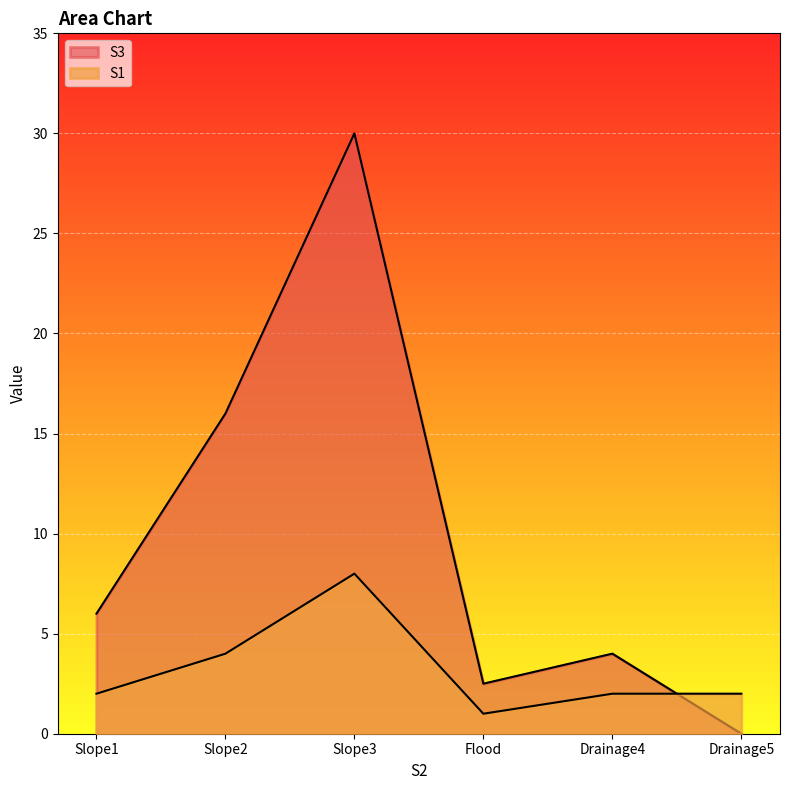

Where is S3 nearest to the value 15?

Slope2